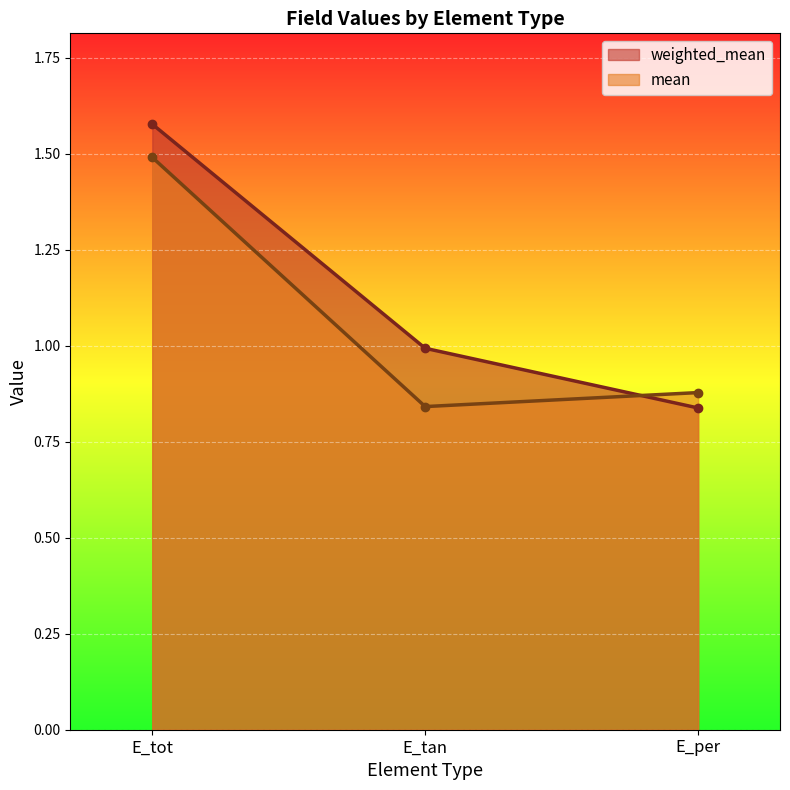

The weighted_mean series shows 2.2 at E_tot. True or false?

False